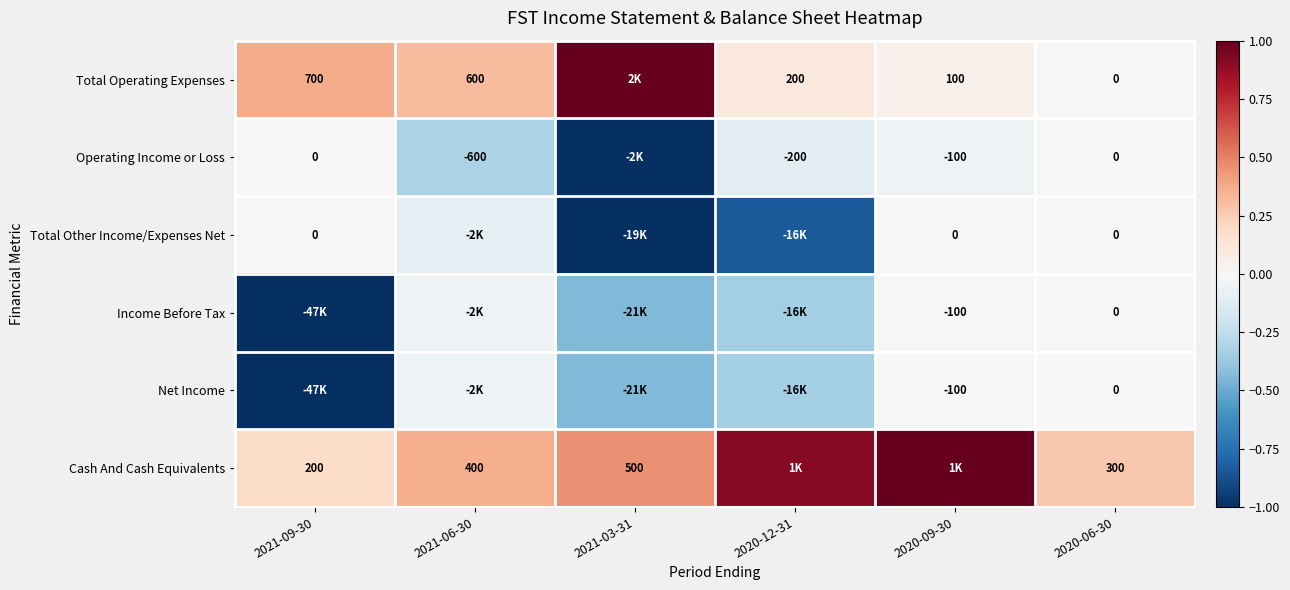

Which has a higher value, 2021-09-30 or 2021-03-31?

2021-03-31